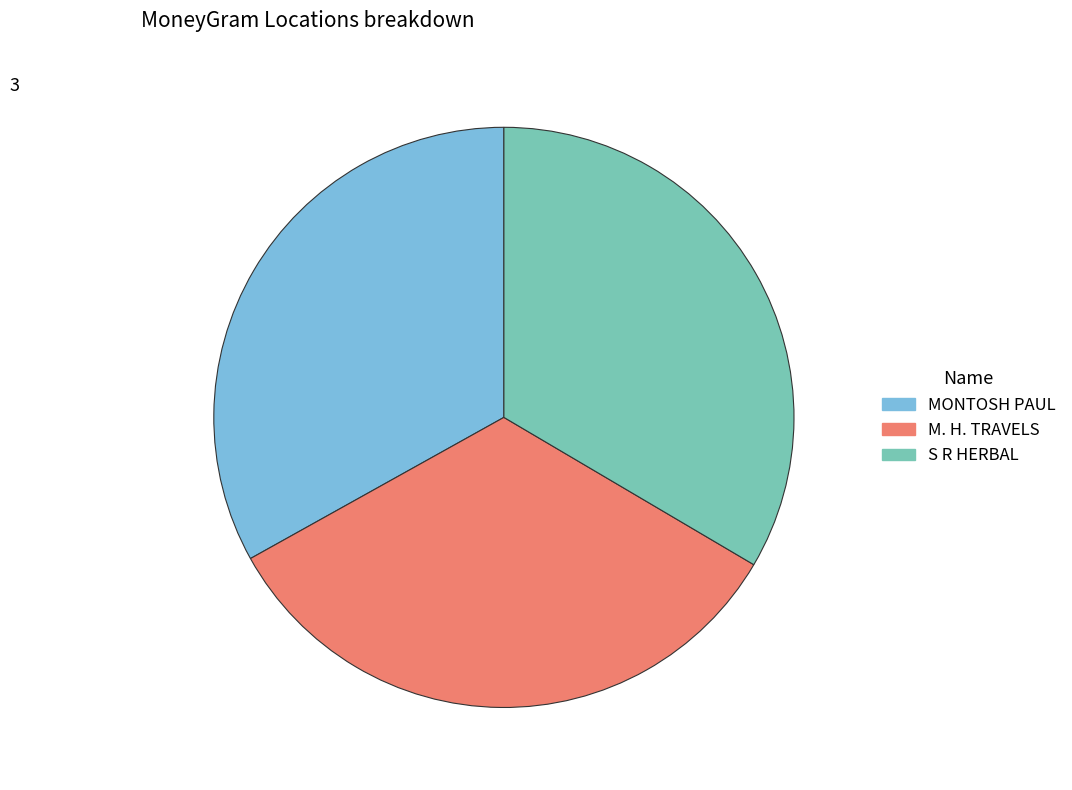

Approximately how many times larger is the value at M. H. TRAVELS compared to S R HERBAL?

1.0